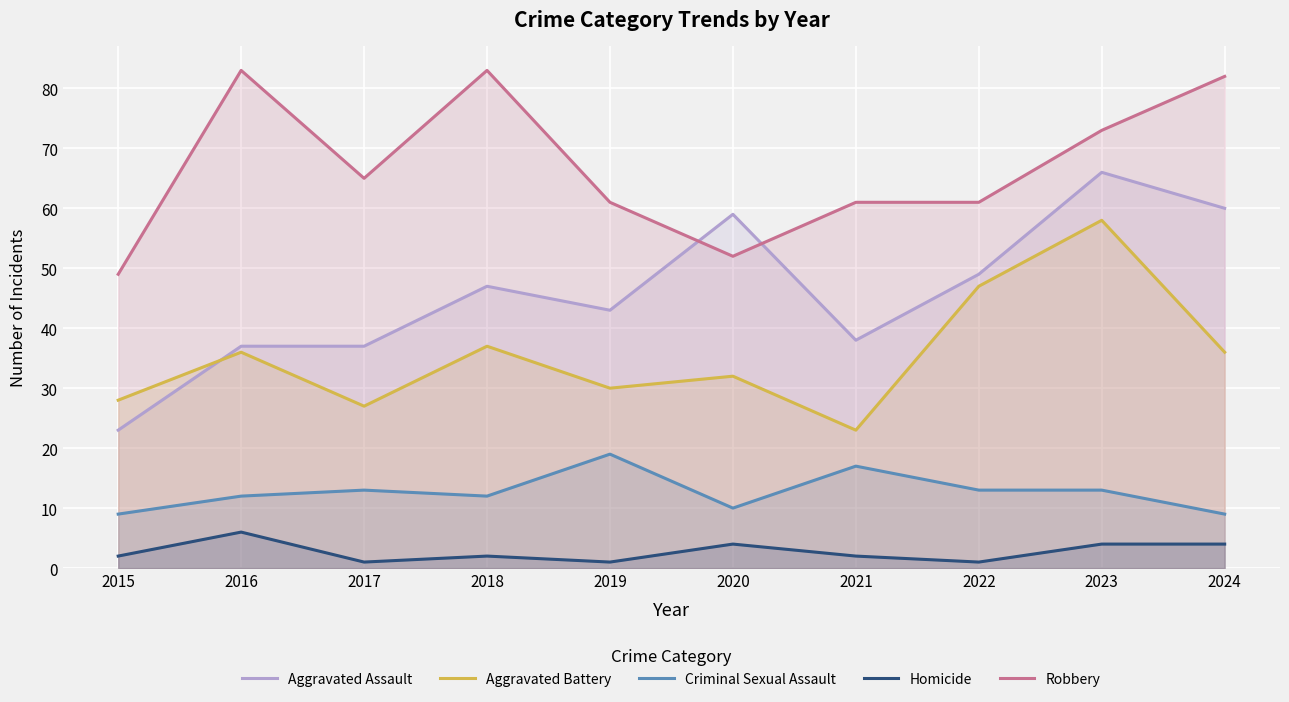

Between 2019 and 2022, which is larger?

2022